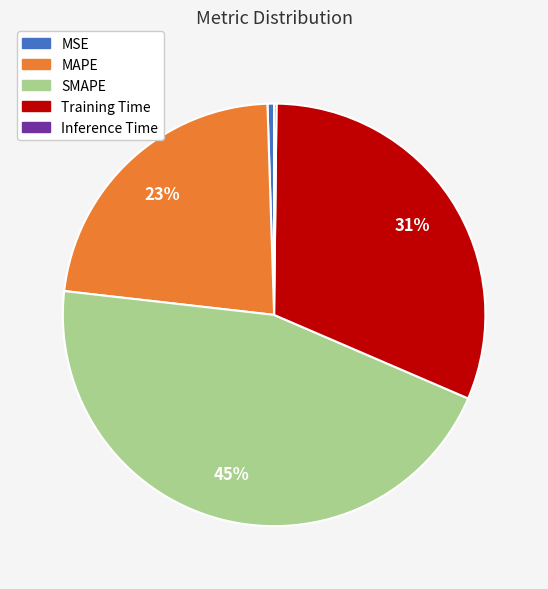

Between SMAPE and MAPE, which is larger?

SMAPE